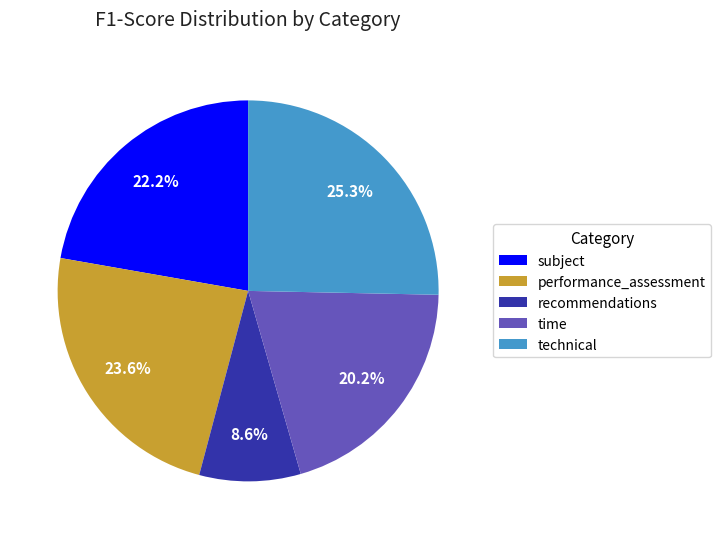

What percentage is the recommendations slice, to the nearest percent?

9%